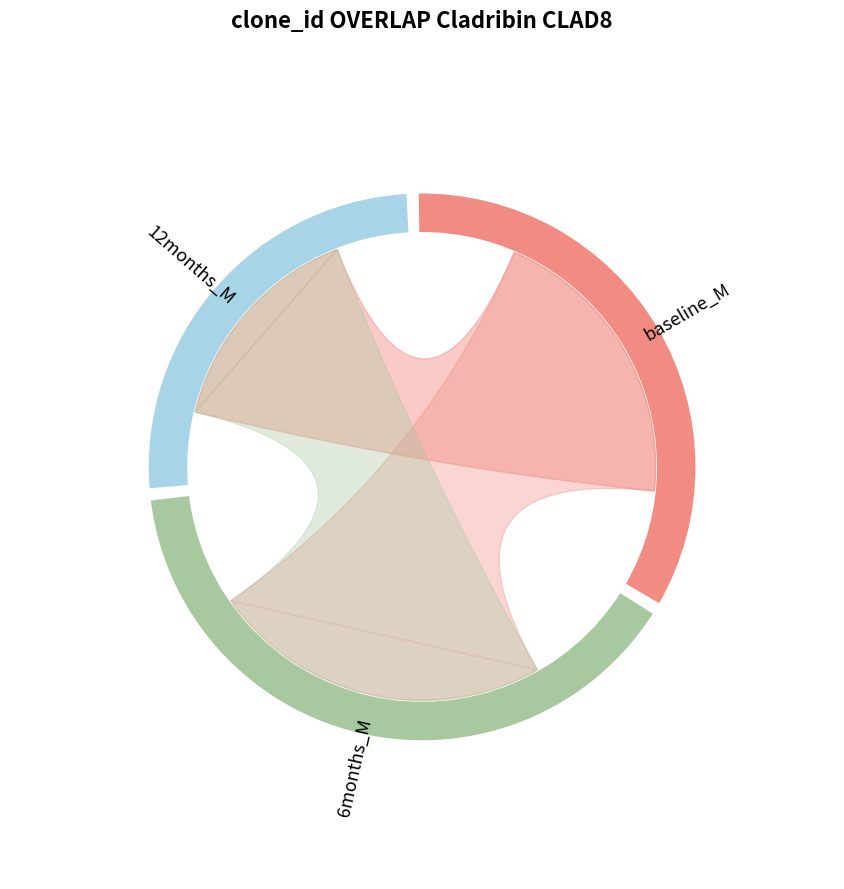

Is there any slice that represents more than half of the pie?

No